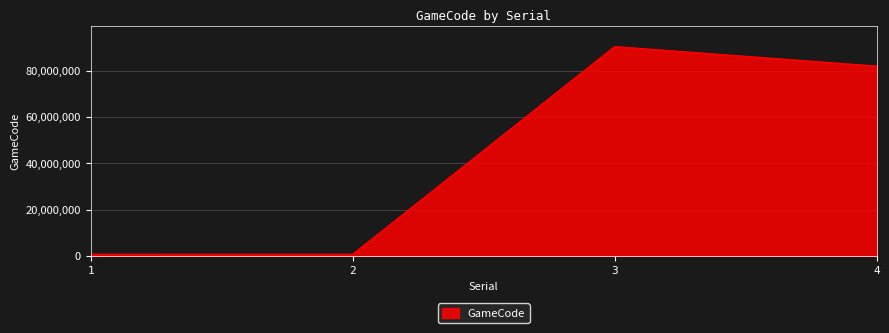

What is the change in value from 1 to 4?

+81089004